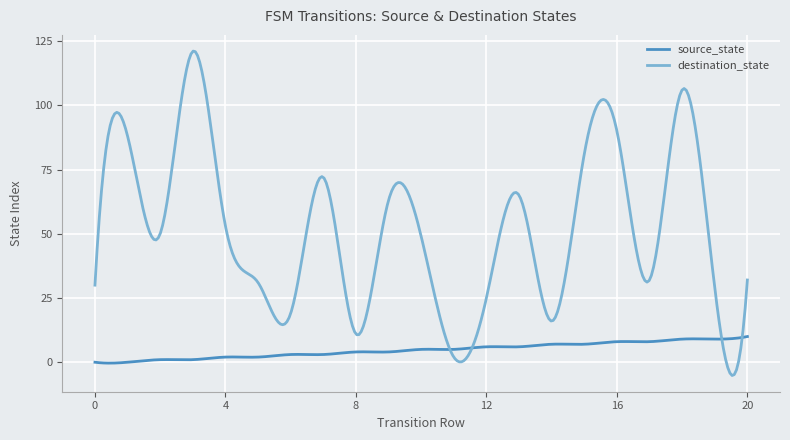

Which series has the largest range (max minus min)?

destination_state